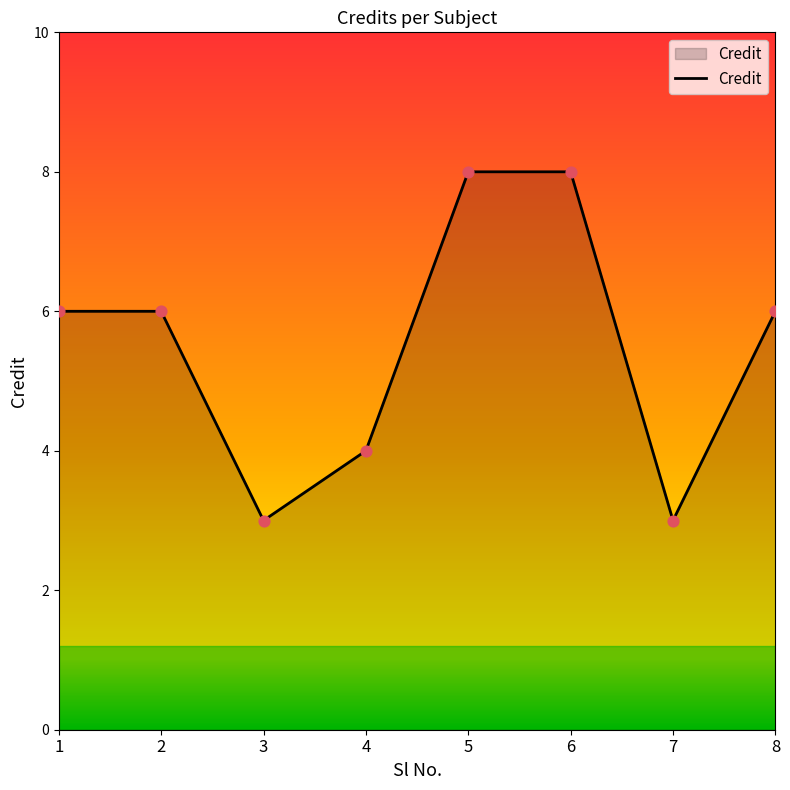

What is the ratio of the value at 5 to the value at 8?

1.3